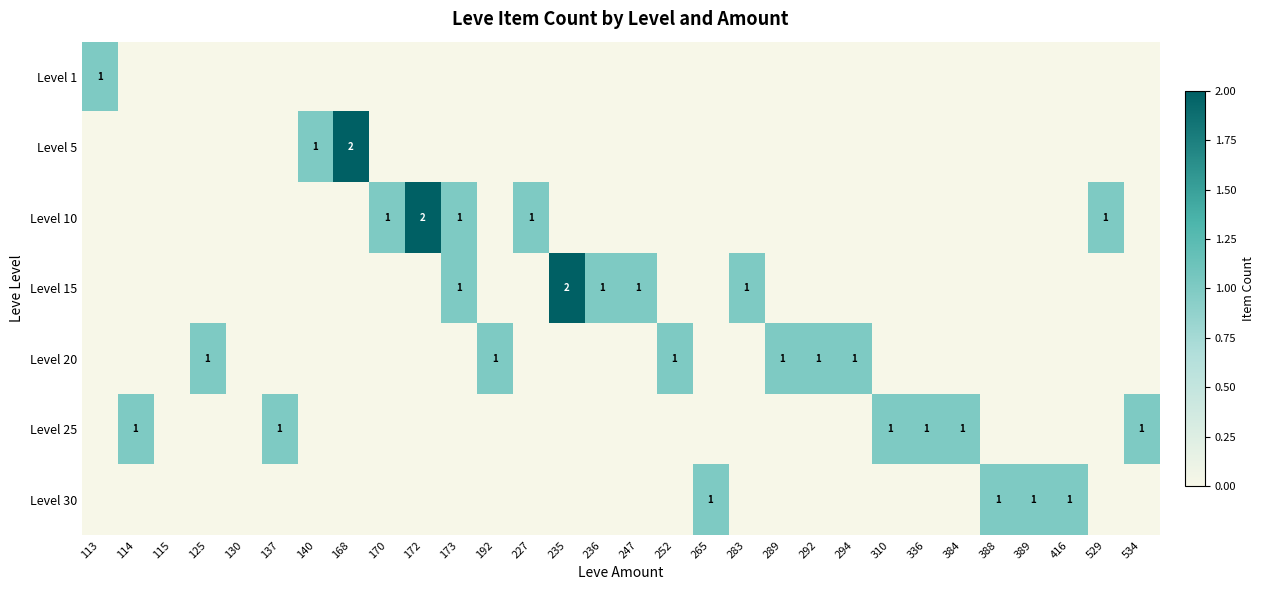

Count the number of categories in the chart.

30